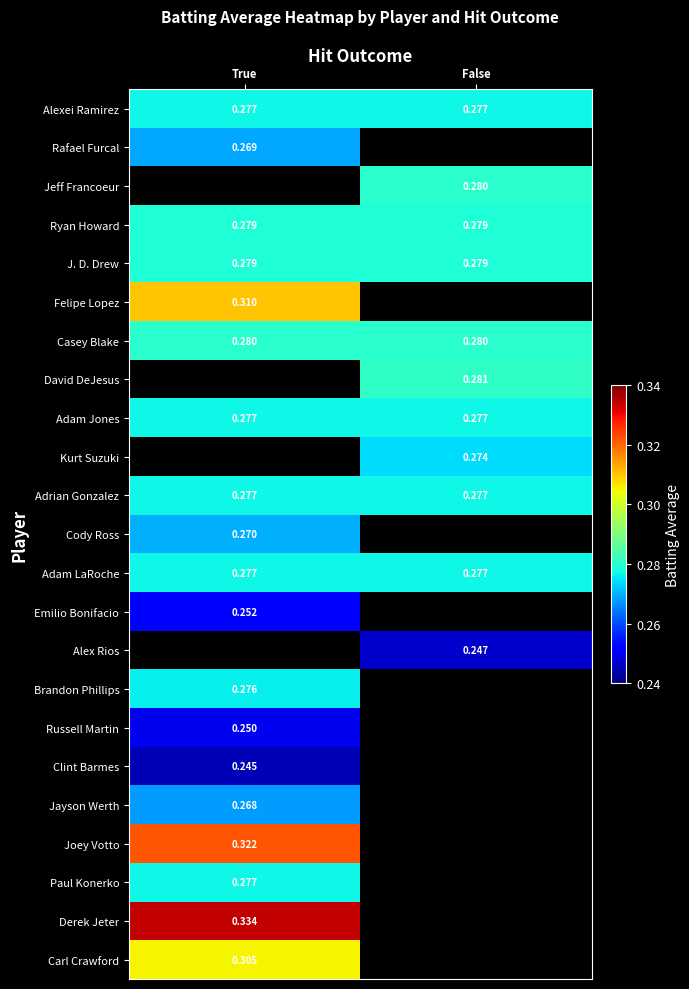

The Felipe Lopez series shows 0.3 at True. True or false?

True